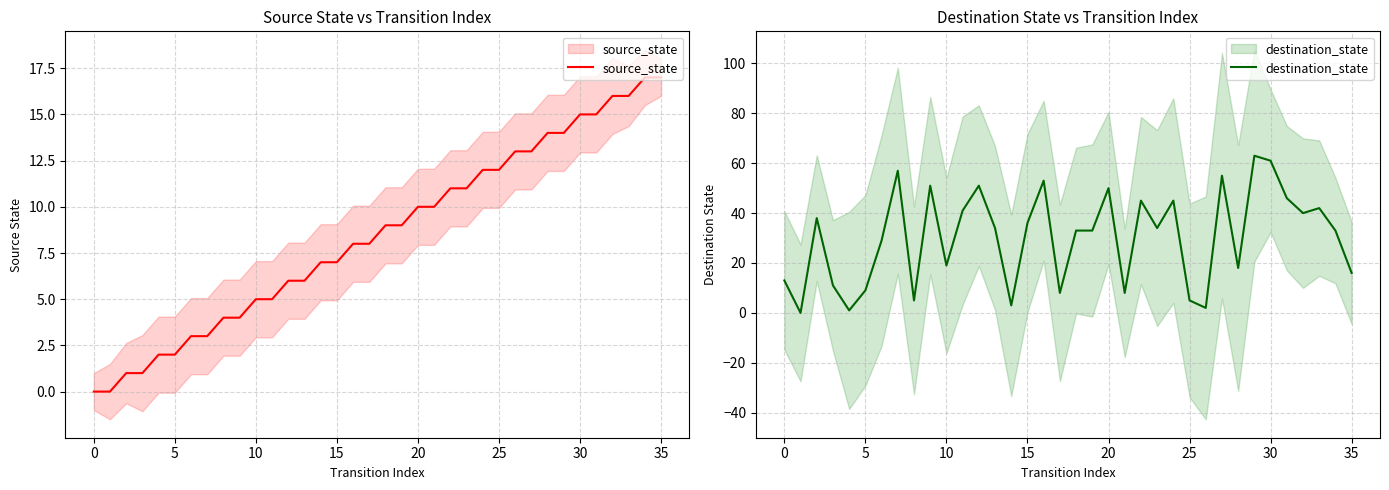

How many data points in destination_state are less than 34?

18